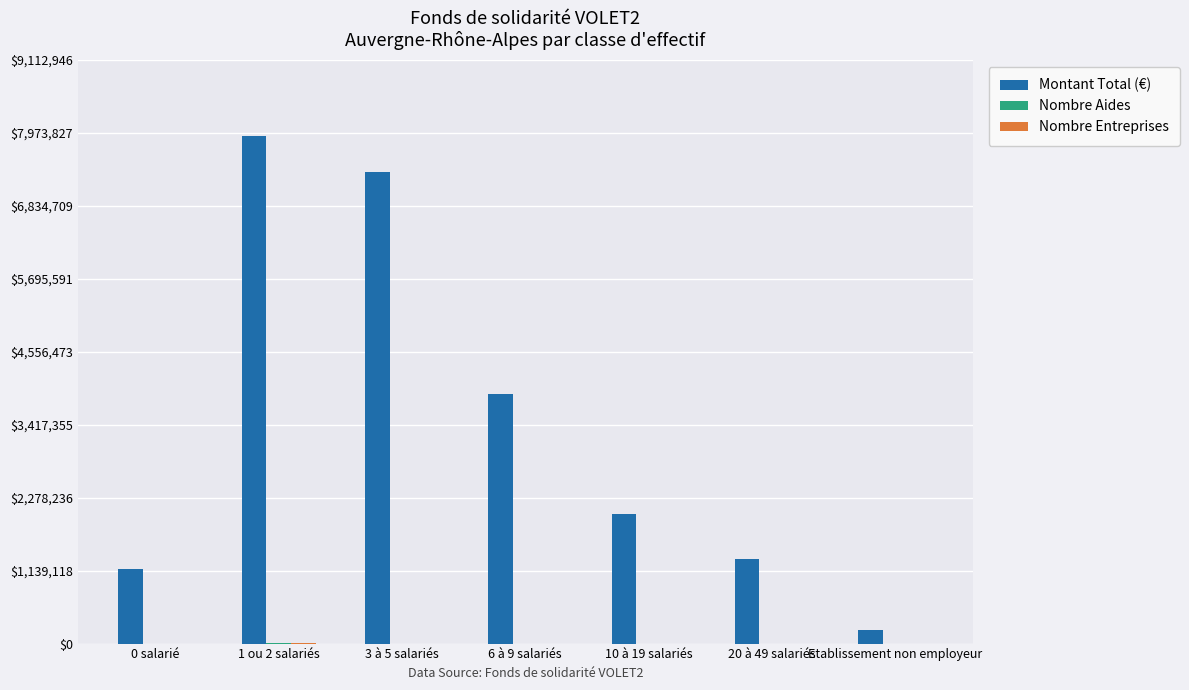

Which series has the largest range (max minus min)?

Montant Total (€)